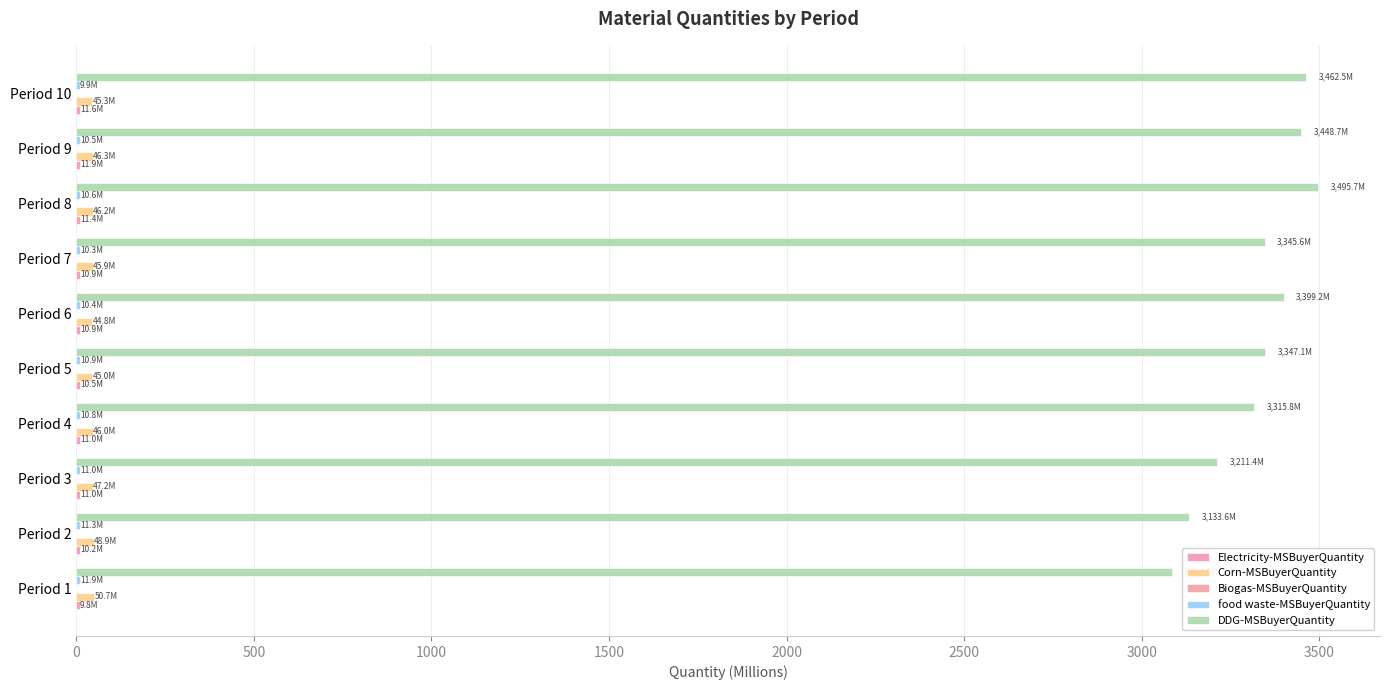

How many data points does each series have?

10